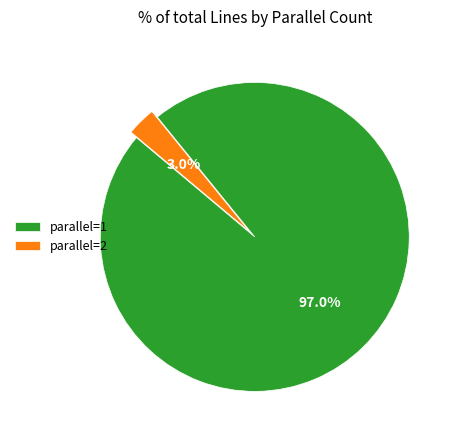

Combined, what portion of the pie is parallel=1 and parallel=2?

100.0%